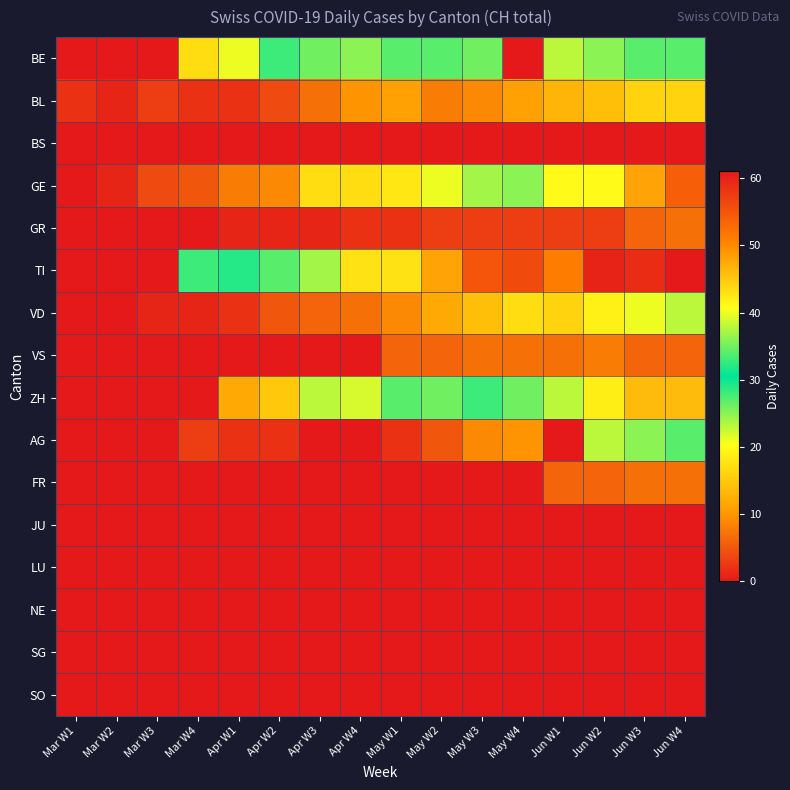

List the series in order of their peak value, lowest first.

BS, JU, LU, NE, SG, SO, GR, FR, VS, BL, VD, AG, BE, ZH, GE, TI